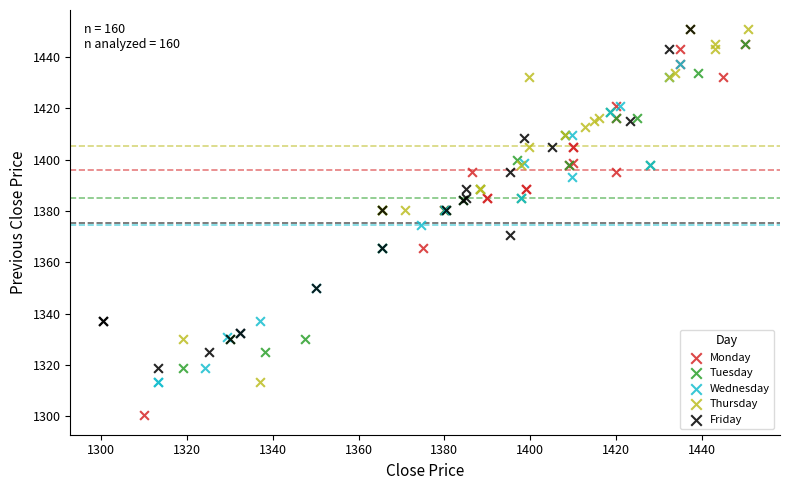

What are all the series names shown in the legend?

Monday, Tuesday, Wednesday, Thursday, Friday